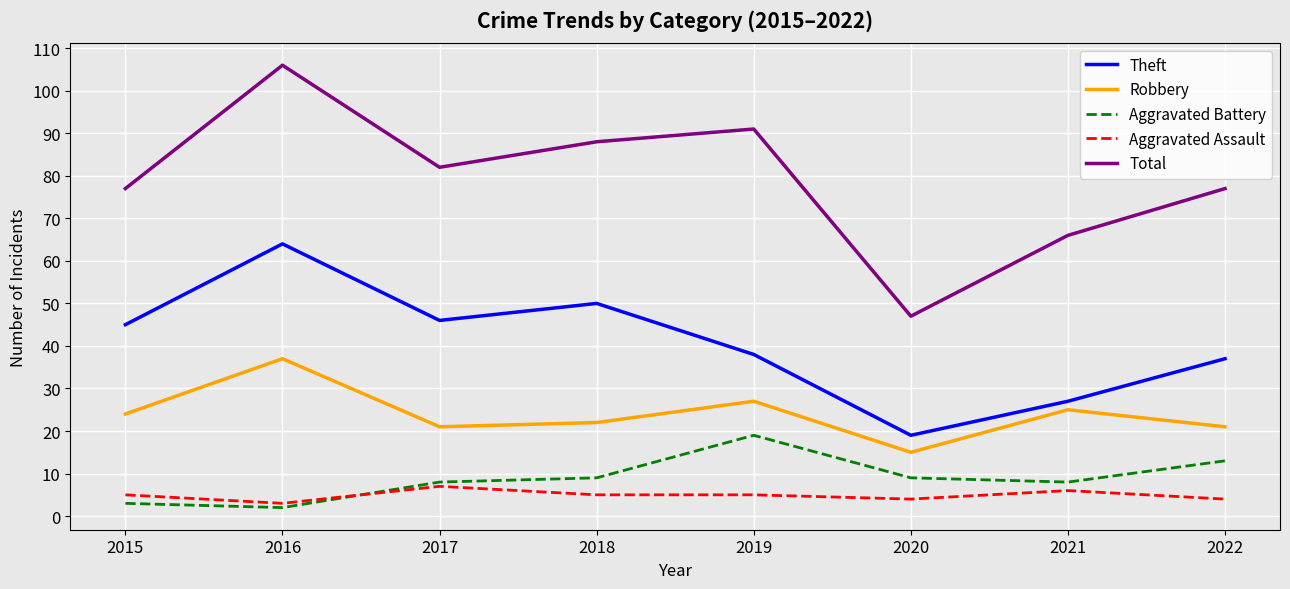

The Total series shows 41 at 2017. True or false?

False